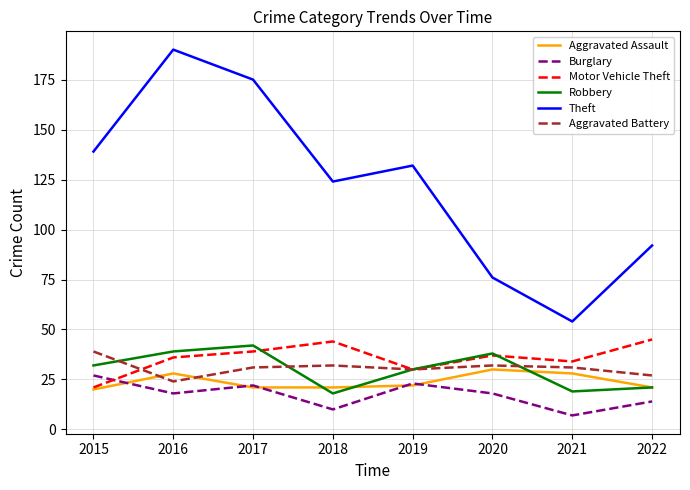

How many interior local peaks does the Motor Vehicle Theft series have?

2